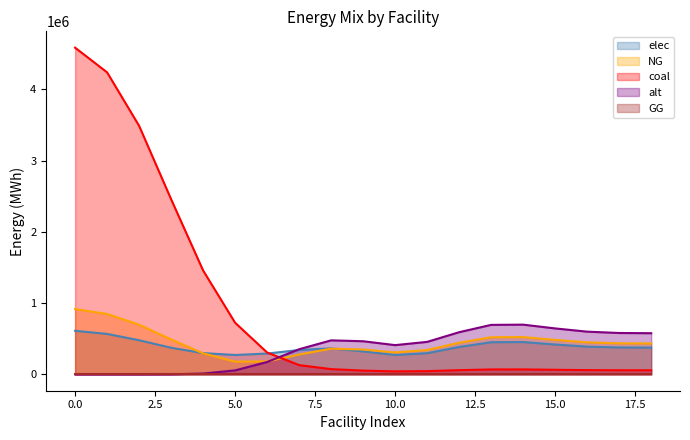

At how many categories does at least one series exceed 2664364?

3